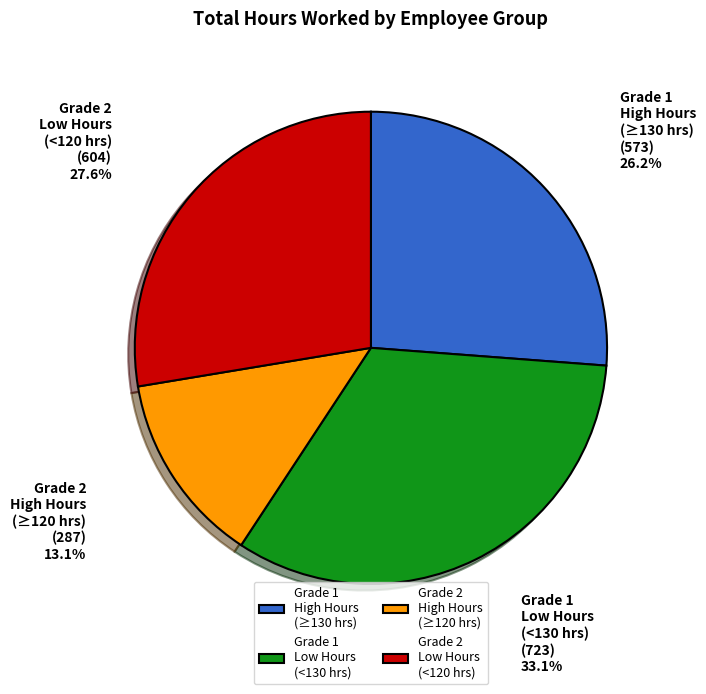

Rank the categories by value from lowest to highest.

Grade 2 High Hours (≥120 hrs), Grade 1 High Hours (≥130 hrs), Grade 2 Low Hours (<120 hrs), Grade 1 Low Hours (<130 hrs)